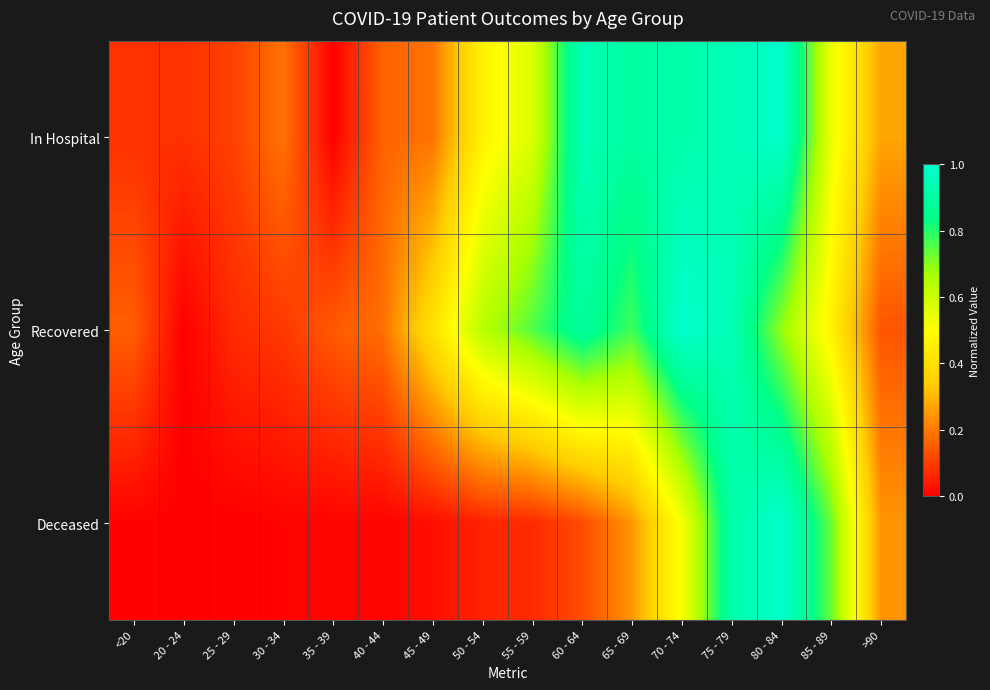

Which label corresponds to the largest value in the chart?

70 - 74